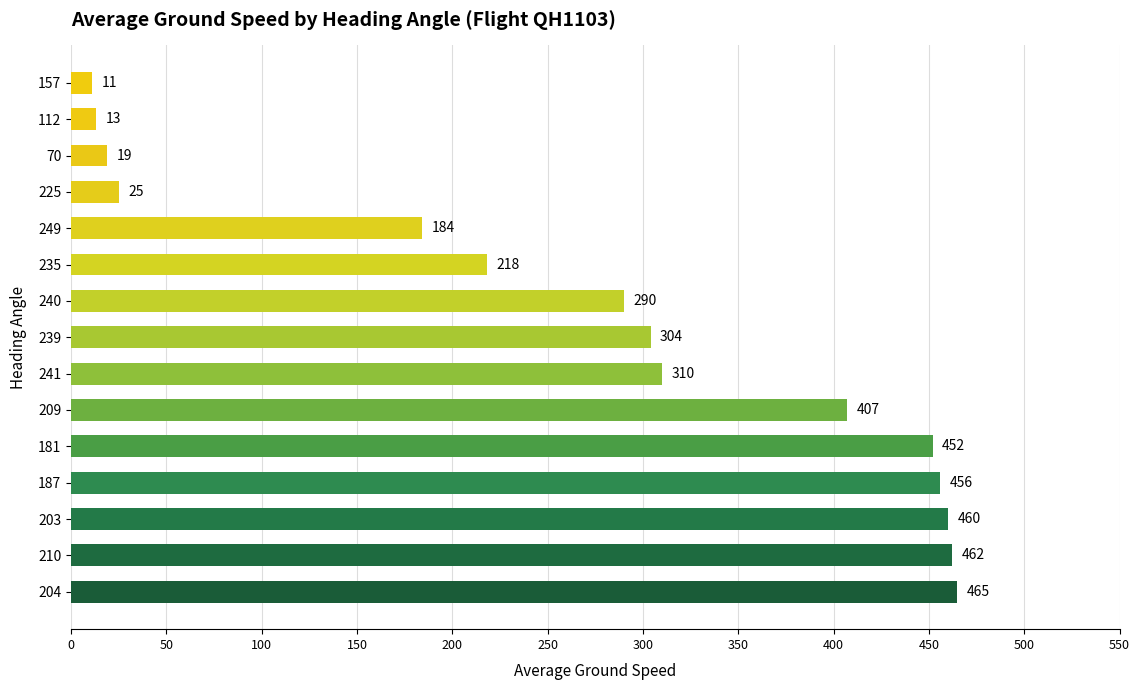

Are the bars horizontal?

Yes